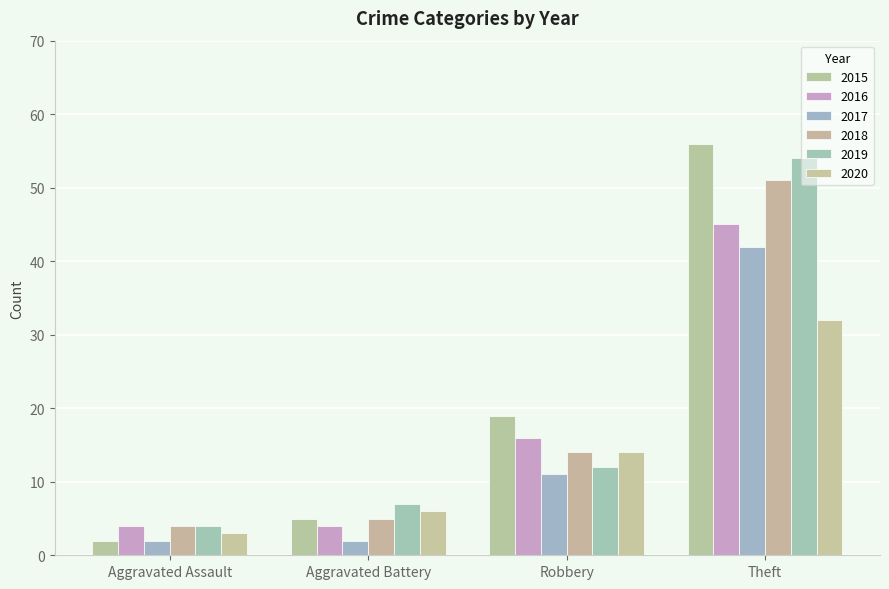

Rank the series at Theft from lowest to highest value.

2020, 2017, 2016, 2018, 2019, 2015